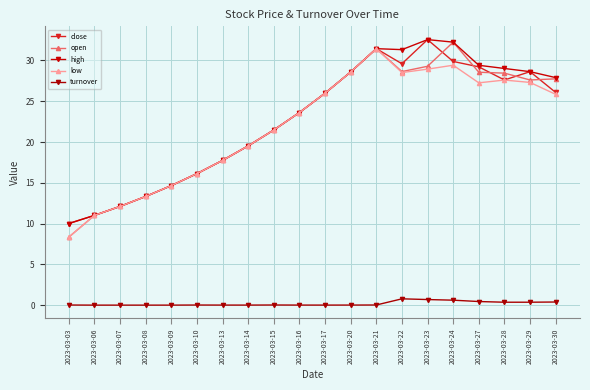

Rank the series by their maximum value, from highest to lowest.

close, high, open, low, turnover